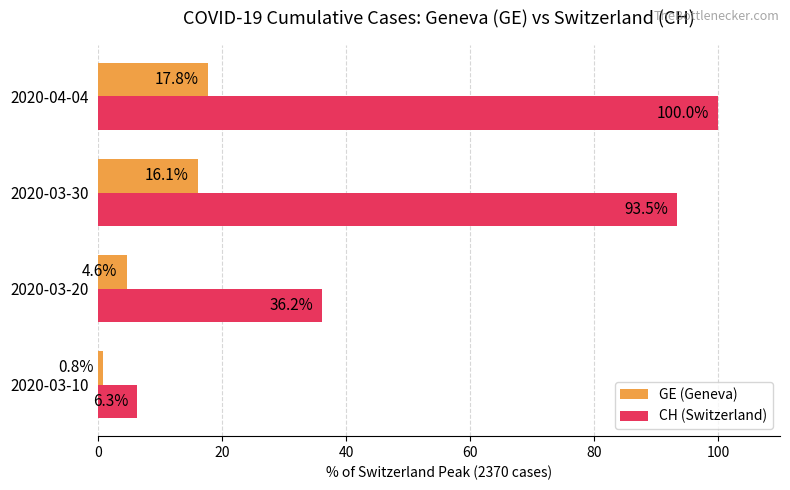

How many data points in GE (Geneva) are less than 16?

2